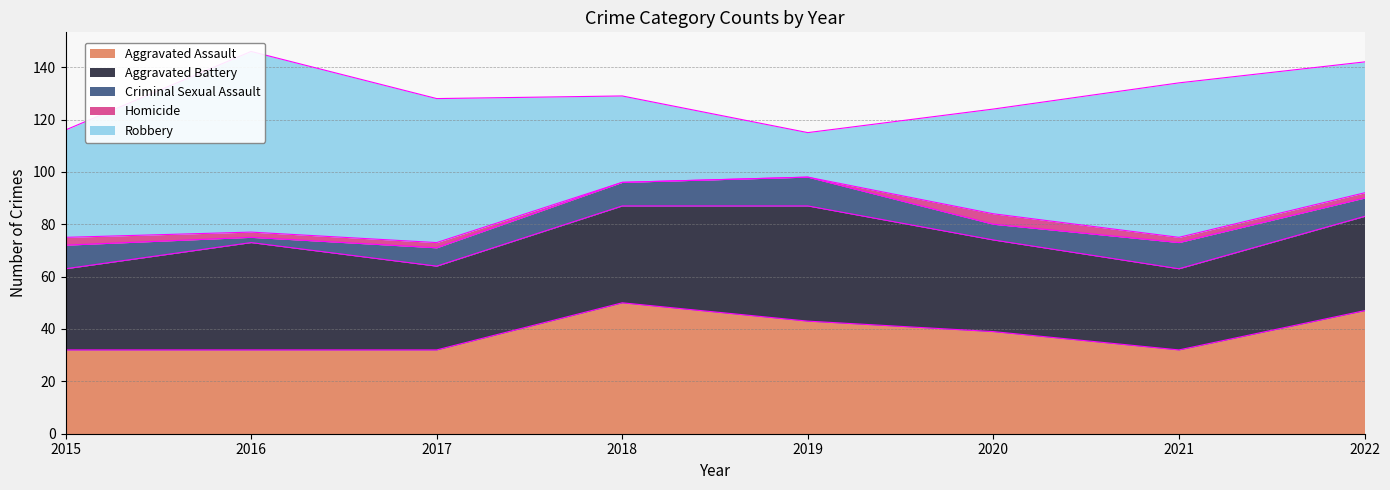

True or false: Criminal Sexual Assault and Homicide intersect in this chart.

False